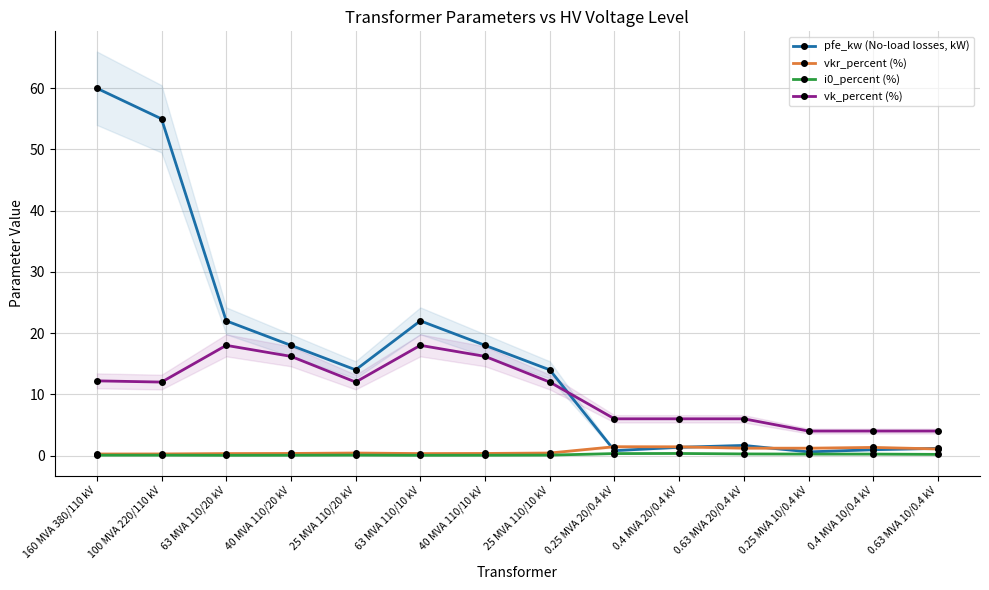

What position from the left is 25 MVA 110/10 kV?

8